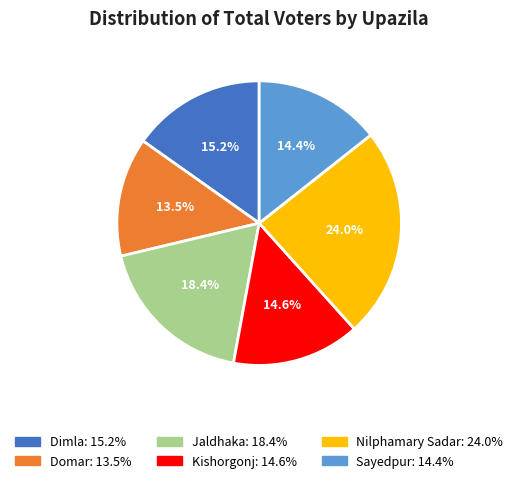

How much of the chart is everything except Nilphamary Sadar?

76.0%